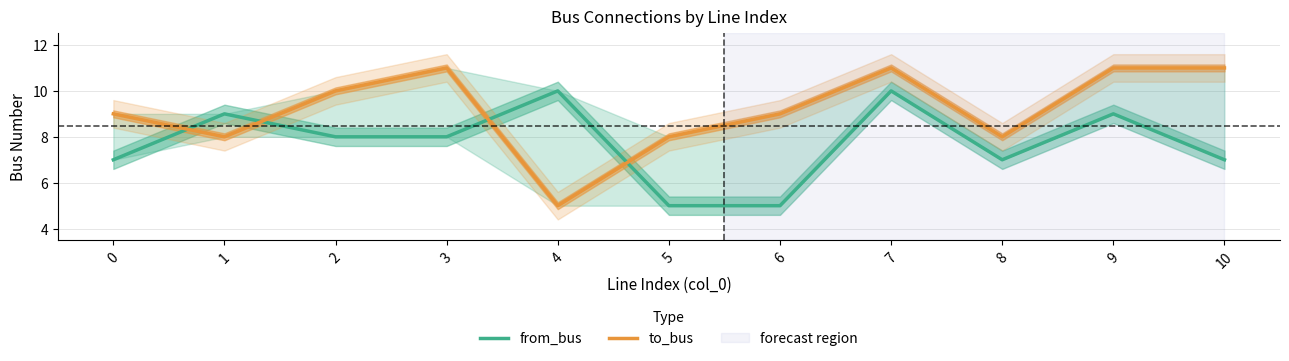

True or false: from_bus and to_bus intersect in this chart.

True